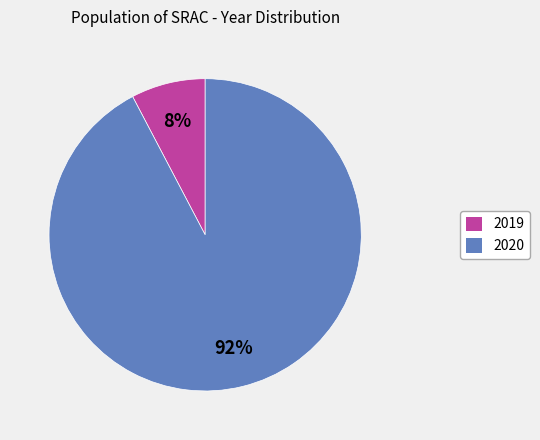

Which has a higher value, 2020 or 2019?

2020